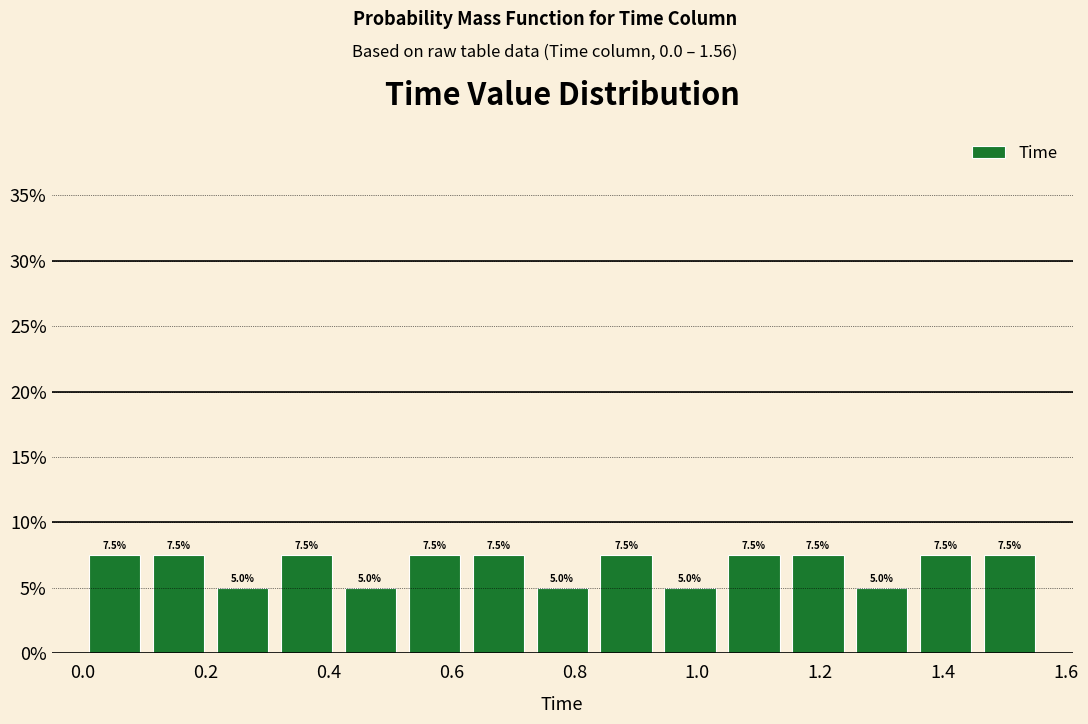

Reading left to right, transcribe this chart: for each bar, give the range it covers on the x-axis and its height. The bar edges are not printed on the chart, so give them approximately, as read against the axis.

0.000 to 0.104: 7.5
0.104 to 0.208: 7.5
0.208 to 0.312: 5.0
0.312 to 0.416: 7.5
0.416 to 0.520: 5.0
0.520 to 0.624: 7.5
0.624 to 0.728: 7.5
0.728 to 0.832: 5.0
0.832 to 0.936: 7.5
0.936 to 1.040: 5.0
1.040 to 1.144: 7.5
1.144 to 1.248: 7.5
1.248 to 1.352: 5.0
1.352 to 1.456: 7.5
1.456 to 1.560: 7.5